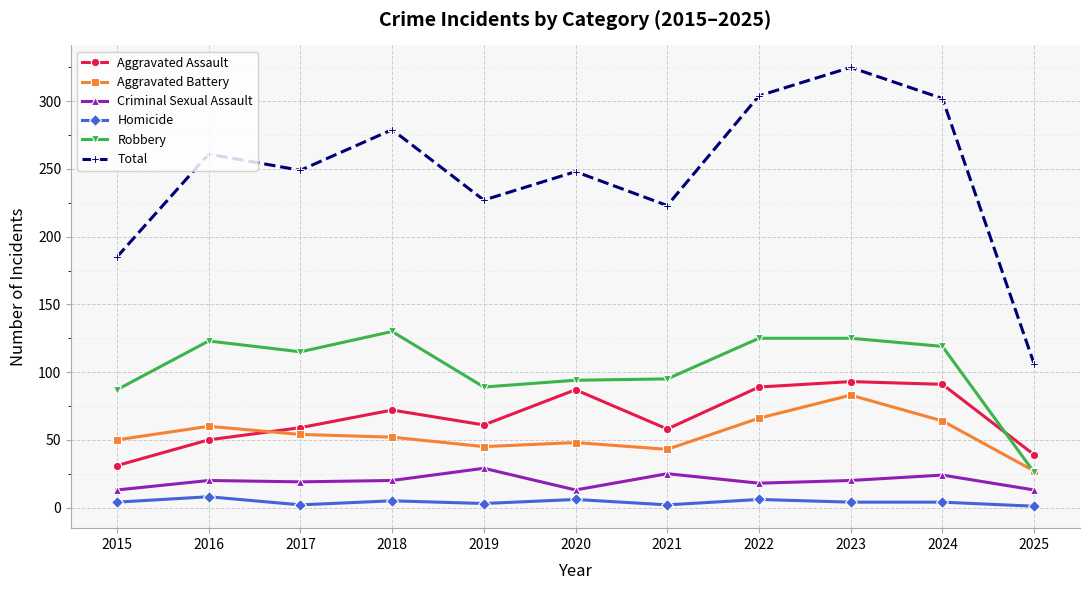

At which label is Aggravated Battery closest to 55?

2017